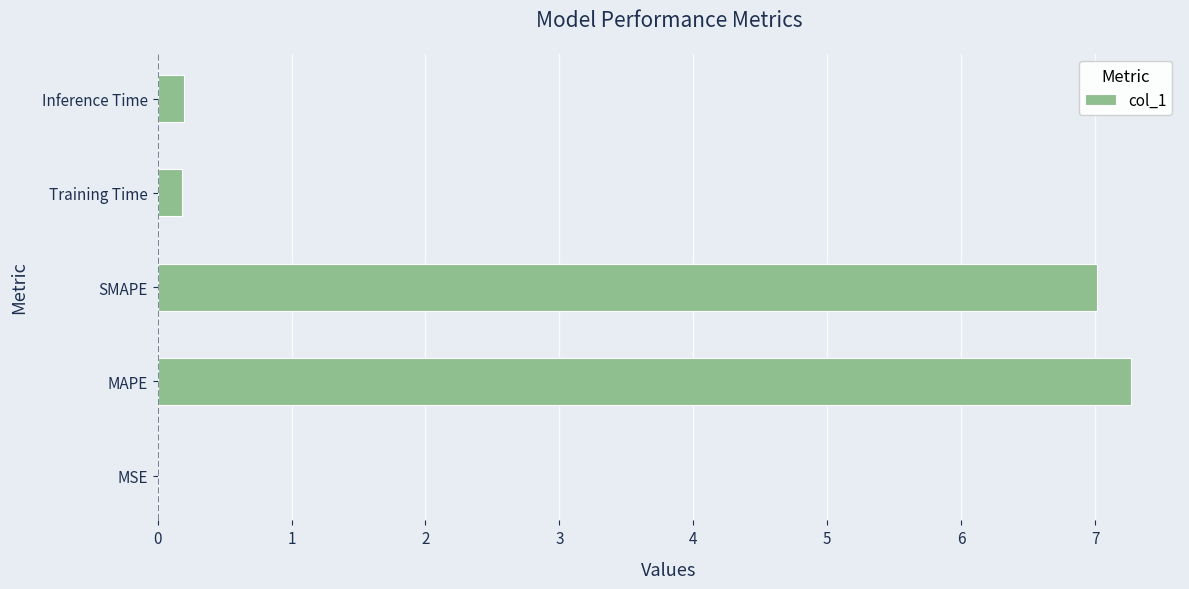

Does the chart contain stacked bars?

No